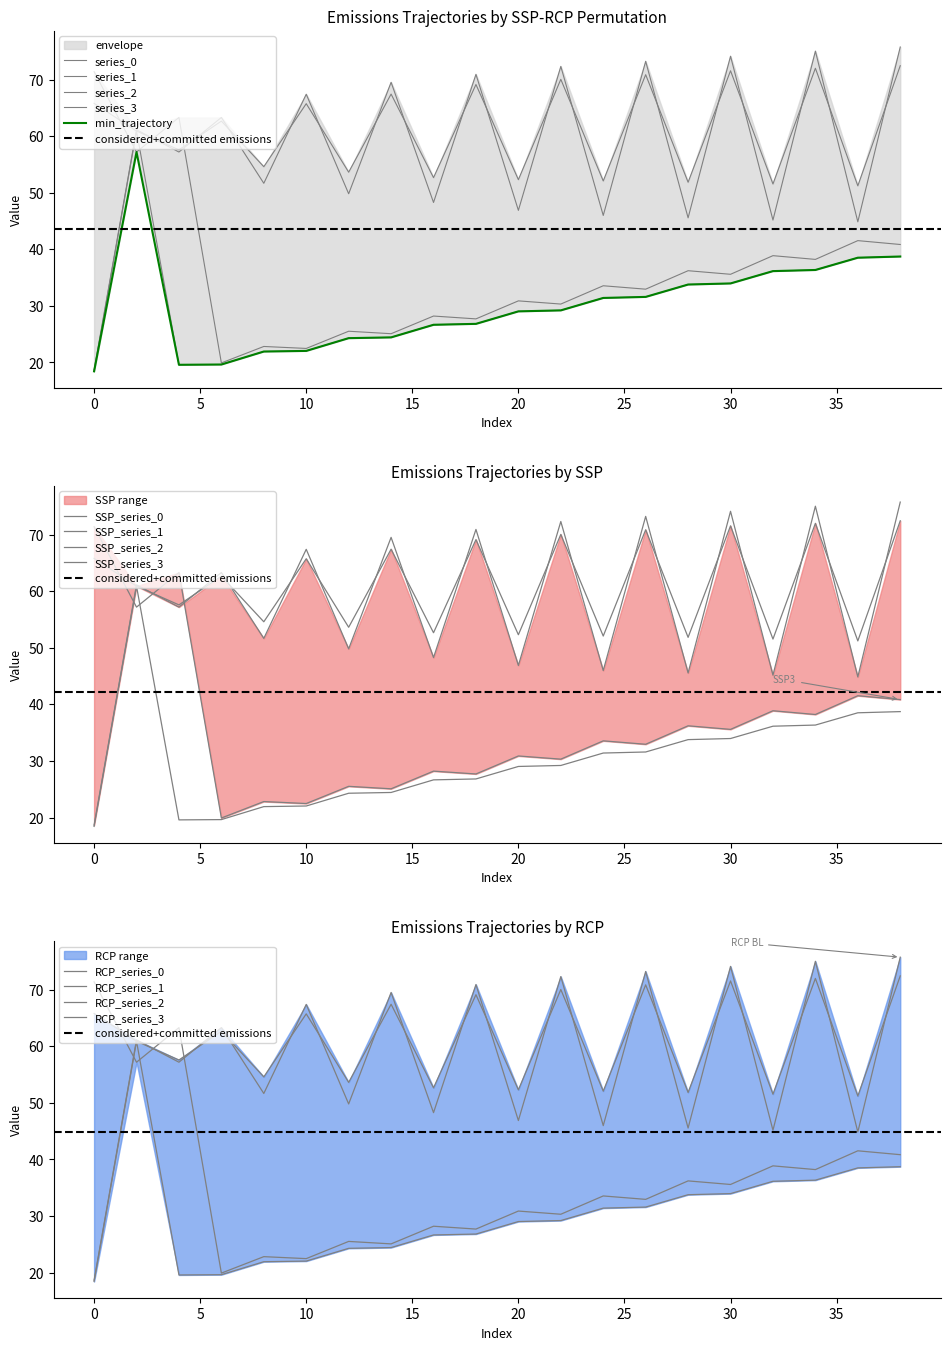

Reading left to right, what are all the values shown in this chart?

series_0: 18.7	61.1	57.2	63.3	51.7	67.4	49.8	69.5	48.3	70.9	46.9	72.3	46.0	73.2	45.6	74.1	45.2	75.0	44.9	75.8
series_1: 71.4	57.2	63.3	19.9	22.8	22.5	25.5	25.1	28.2	27.7	30.9	30.3	33.6	33.0	36.2	35.6	38.9	38.2	41.5	40.8
series_2: 65.8	60.9	57.6	62.7	54.6	65.7	53.6	67.4	52.7	69.1	52.3	70.0	52.1	70.9	51.9	71.6	51.5	72.0	51.2	72.4
series_3: 18.4	60.9	19.6	19.6	21.9	22.0	24.3	24.4	26.7	26.8	29.0	29.2	31.4	31.6	33.8	34.0	36.1	36.3	38.5	38.7